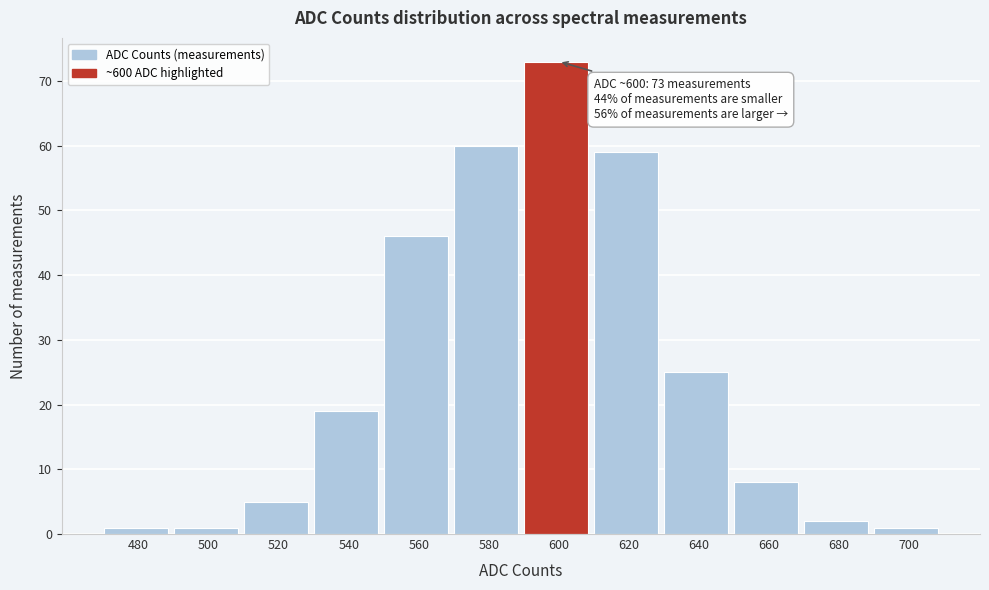

Reading left to right, list all the values displayed in this chart.

1	1	5	19	46	60	73	59	25	8	2	1